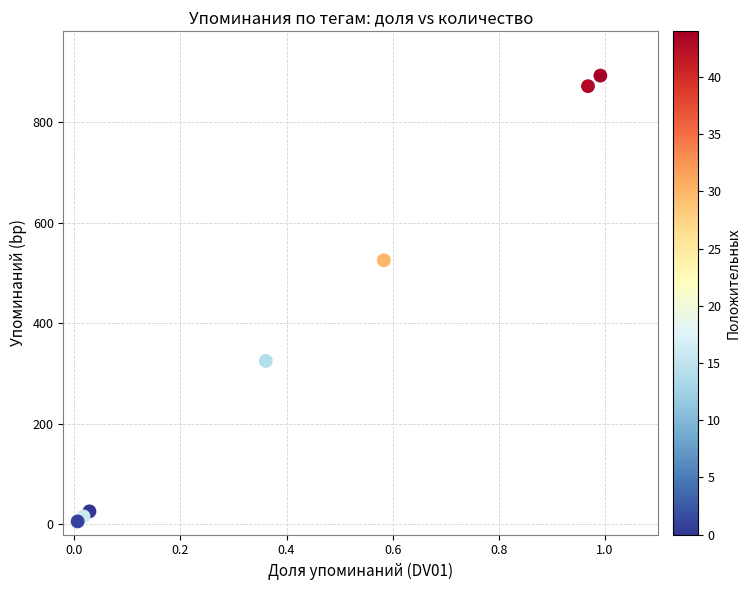

What is the average Y value?

380